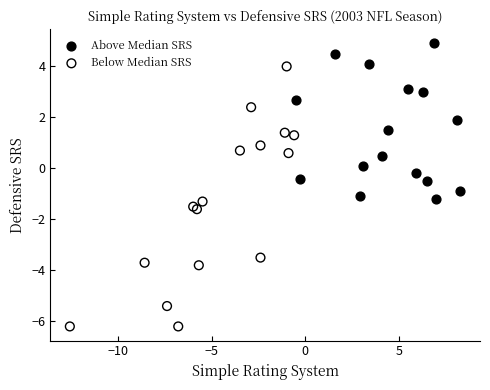

Which series contains the lowest Y value?

Below Median SRS